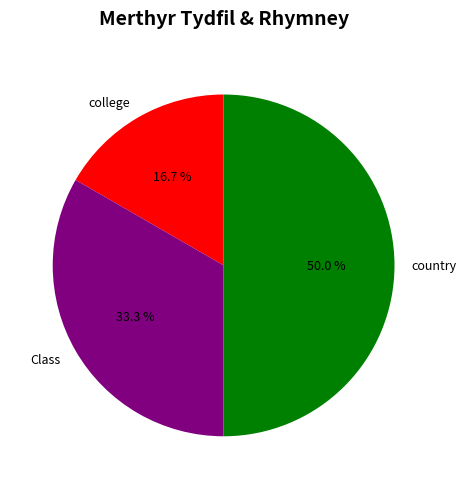

Is it true that college is 31% of the pie?

False